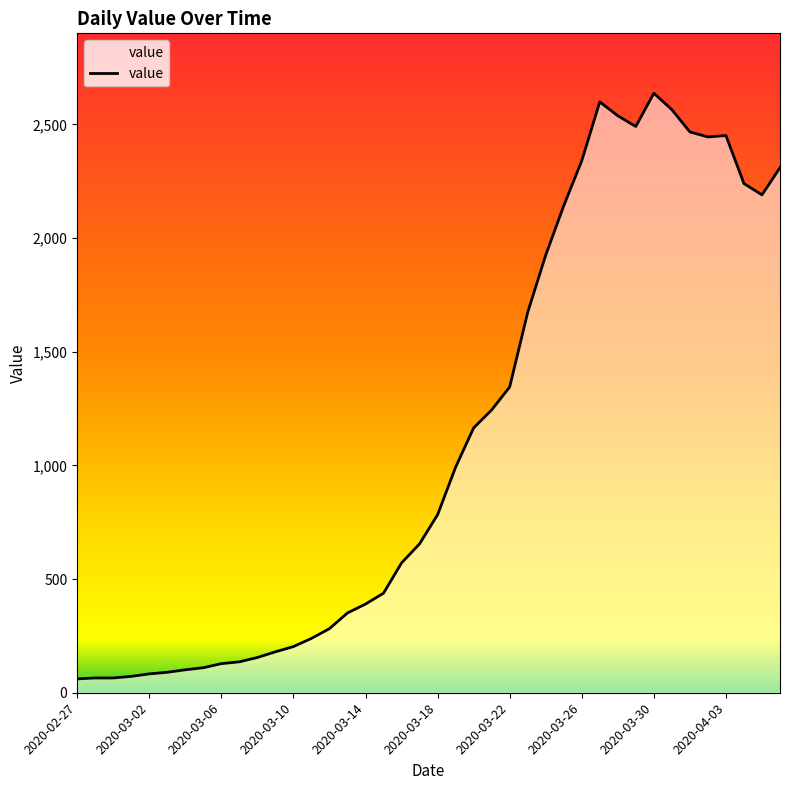

True or false: the data has more than 1 interior local peaks.

True